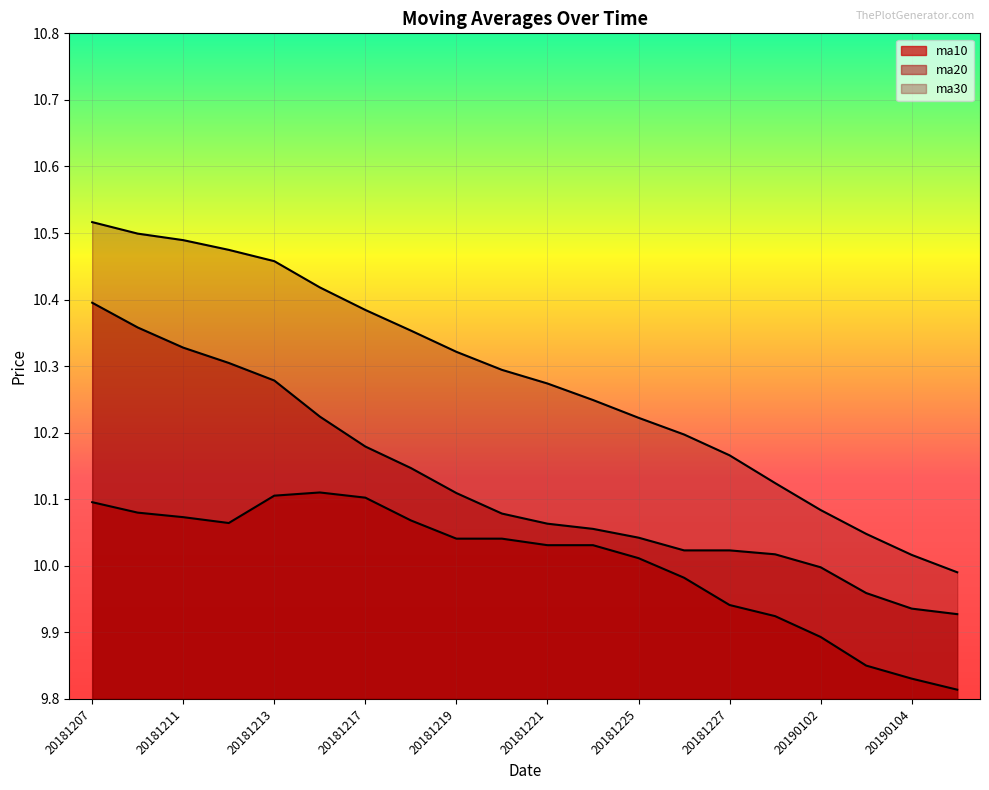

Count the number of data series in this chart.

3